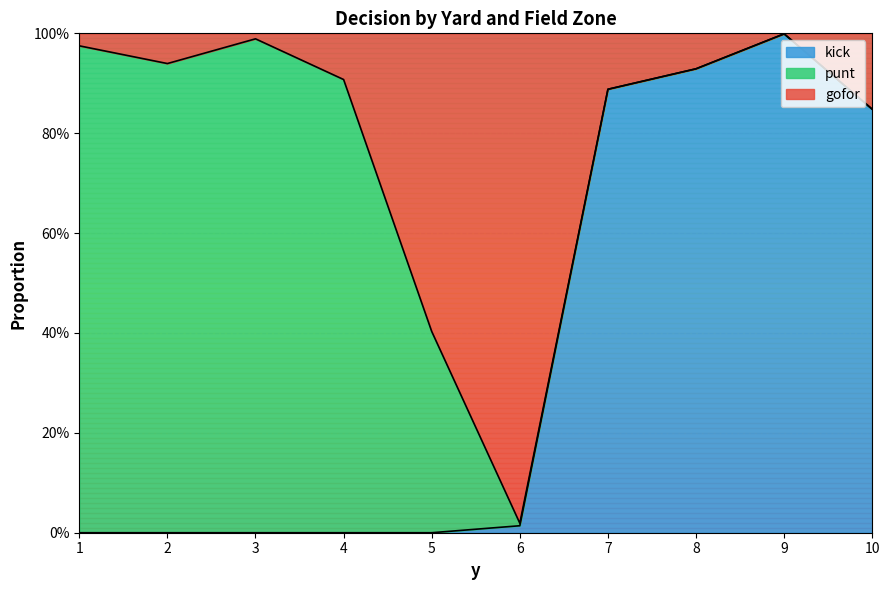

The value of kick at 1 is 0.7. True or false?

False